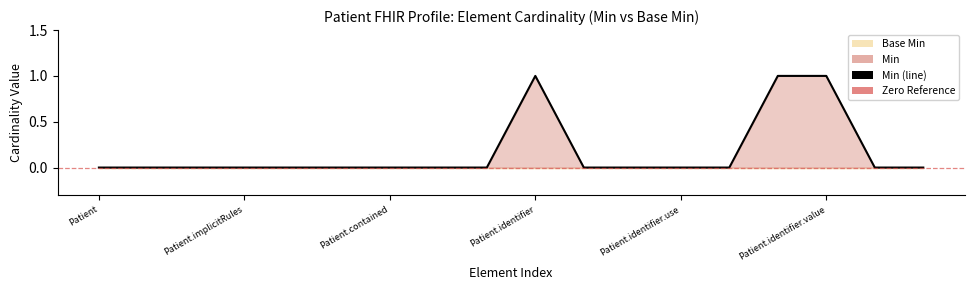

What is the label of the 6th point from the left?

Patient.identifier.value